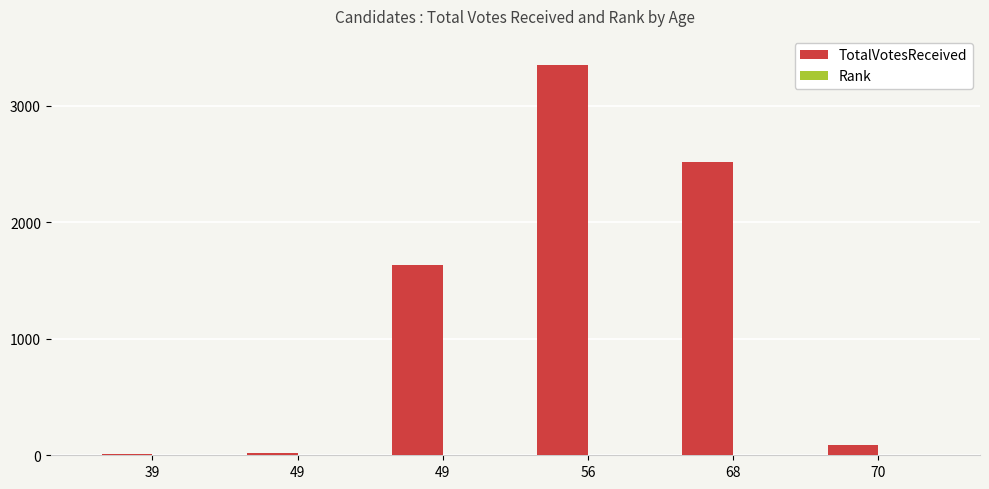

How many categories are shown in the chart?

6